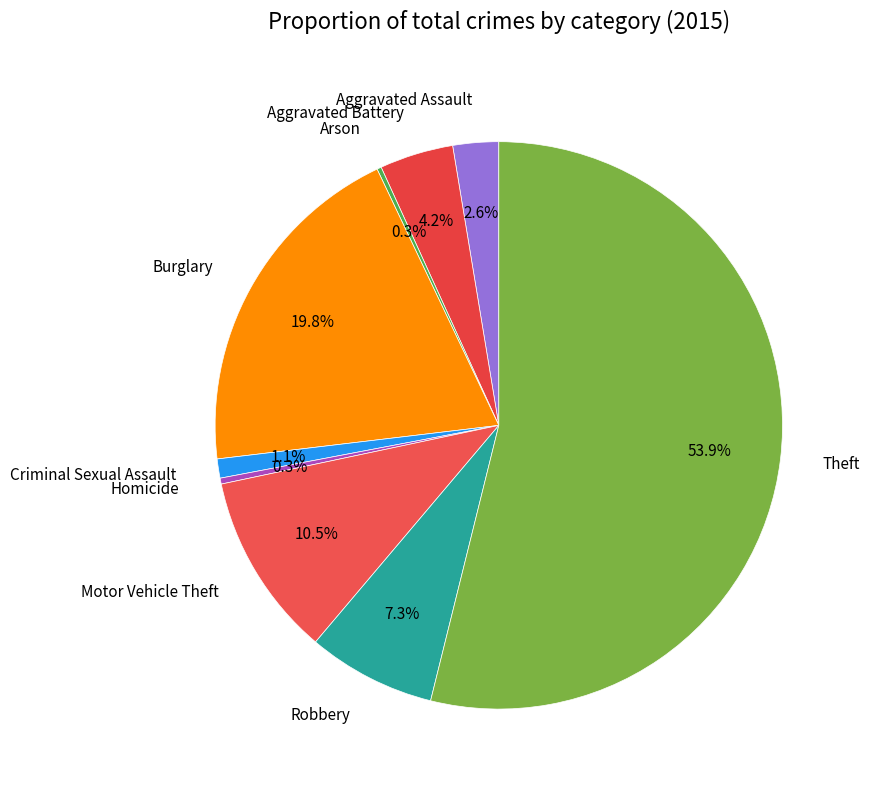

What is the ratio of the value at Aggravated Assault to the value at Criminal Sexual Assault?

2.4